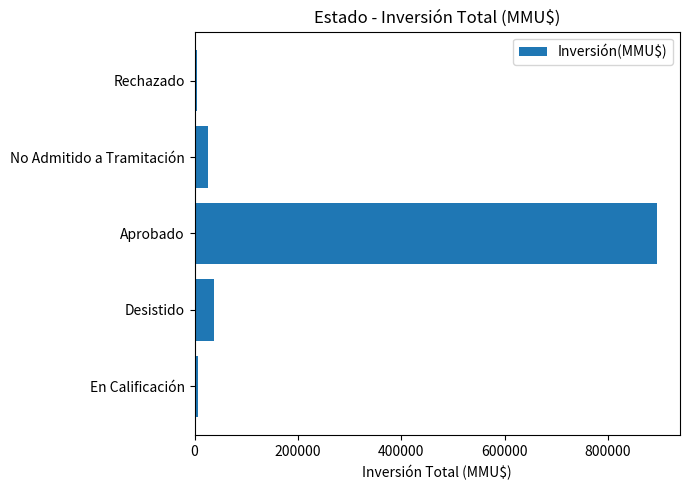

True or false: the data shows 25090 at No Admitido a Tramitación.

True